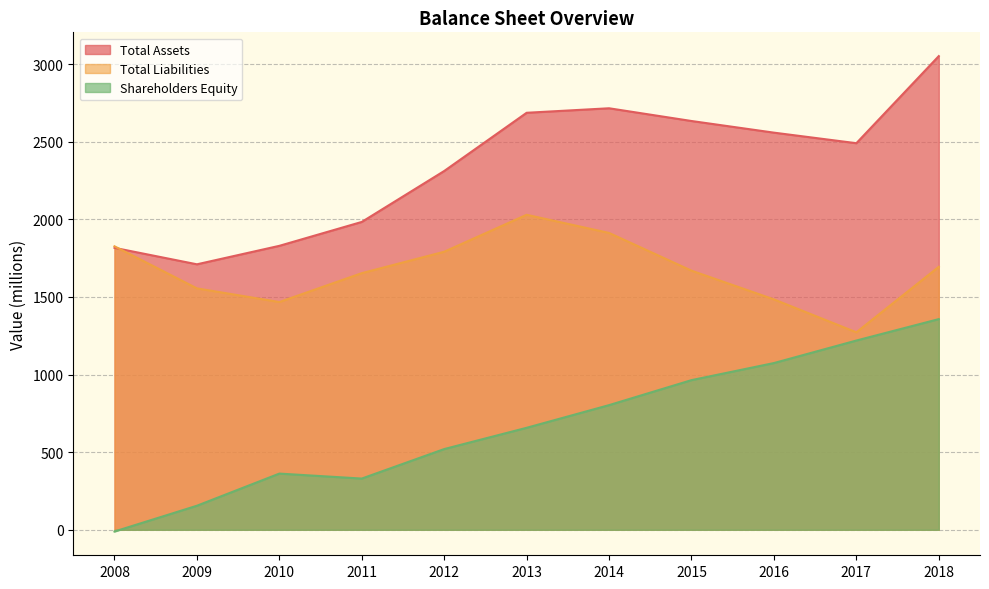

Reading right to left, transcribe all the data shown in this chart.

Total Assets: 3051	2490	2558	2633	2715	2686	2311	1983	1829	1710	1816
Total Liabilities: 1694	1272	1484	1669	1912	2029	1791	1653	1467	1555	1826
Shareholders Equity: 1357	1219	1074	964	803	657	520	330	362	155	-11